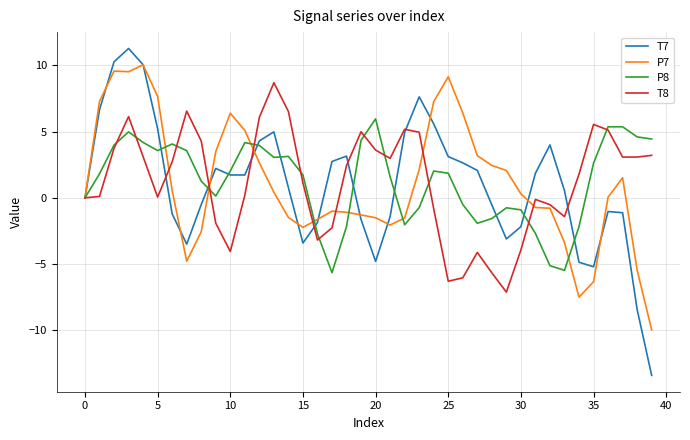

List the series in order of their peak value, lowest first.

P8, T8, P7, T7